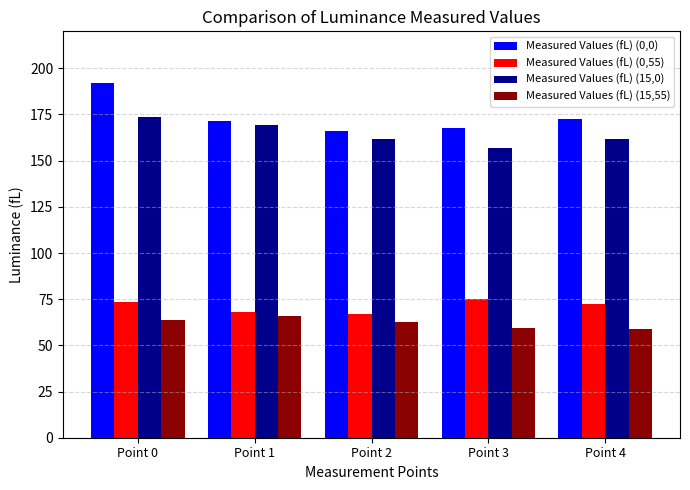

Is the value of Measured Values (fL) (0,0) at Point 4 greater than the value of Measured Values (fL) (0,55) at Point 2?

Yes